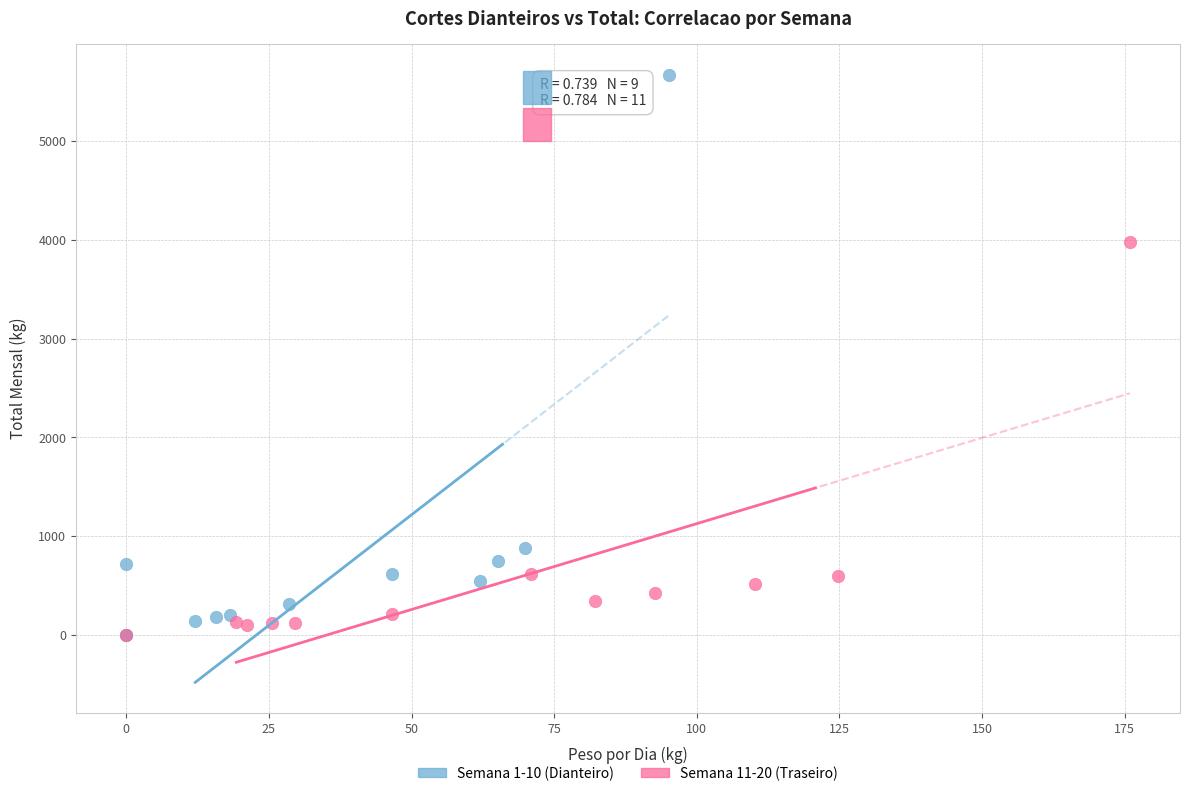

Which series has the largest Y range (max minus min)?

Semana 1-10 (Dianteiro)